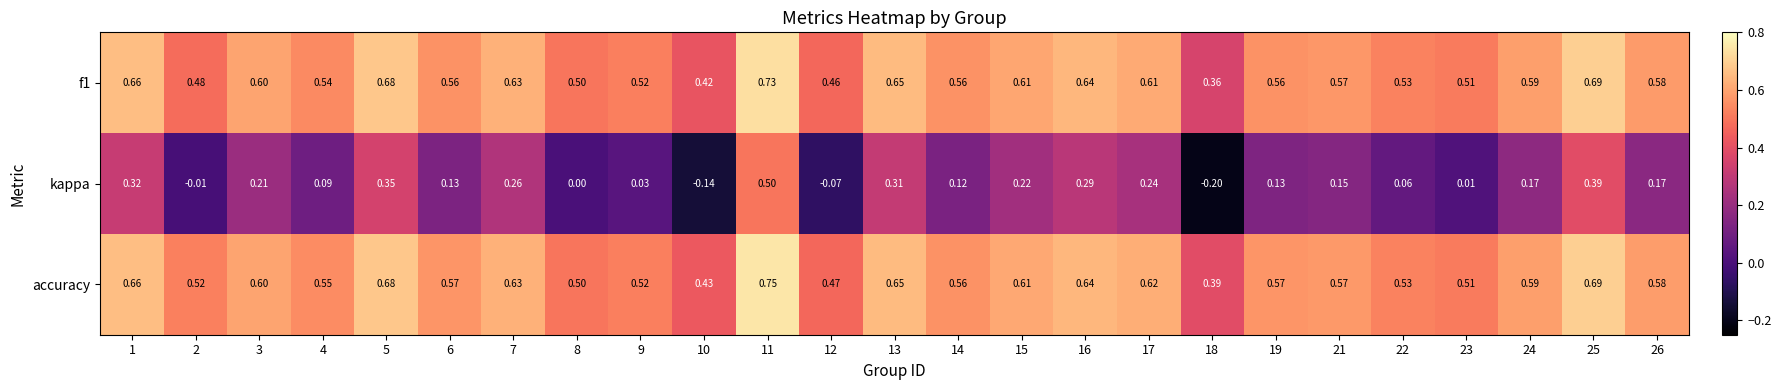

Which series has the widest spread of values?

kappa